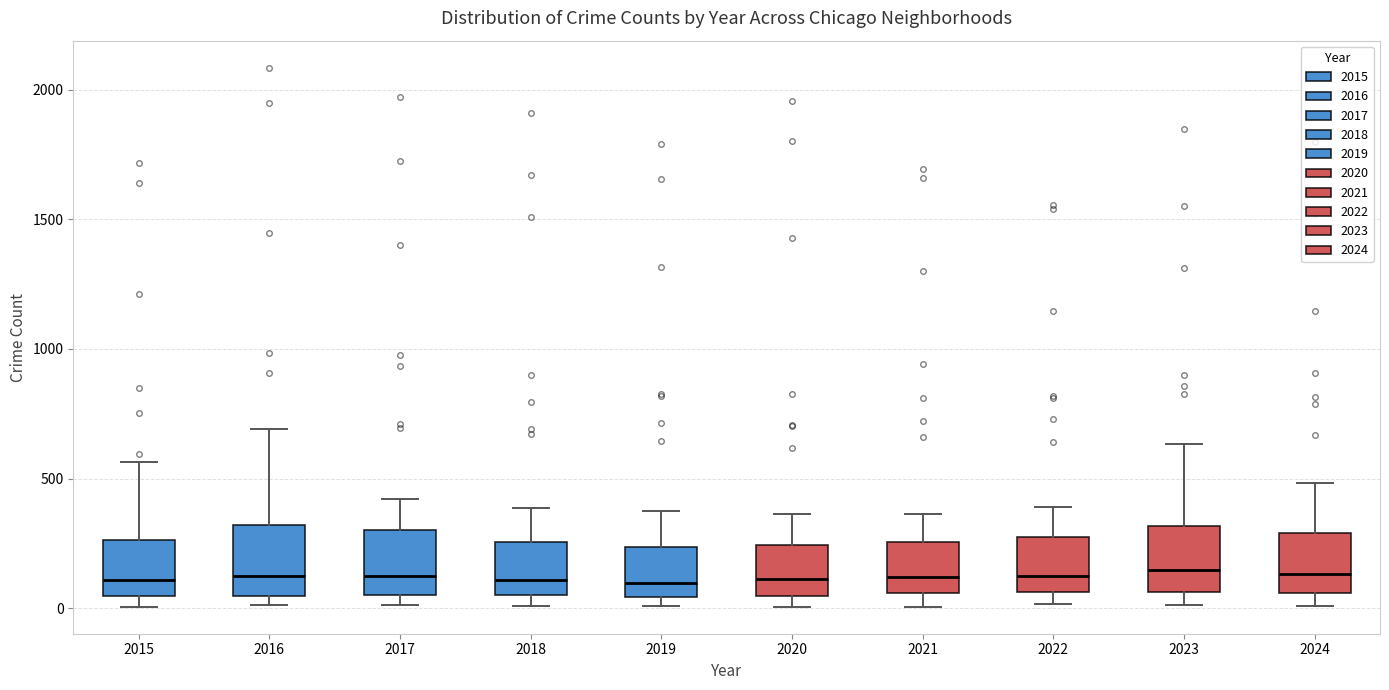

Reading left to right, transcribe this box plot: for each box, give where its median line is, the range the box spans, and where its two whiskers end, as read against the y-axis. The values are not printed on the chart, so give them approximately, as read against the axis.

2015: median 100, box 50 to 250, whiskers 0 to 550
2016: median 150, box 50 to 300, whiskers 0 to 700
2017: median 100, box 50 to 300, whiskers 0 to 400
2018: median 100, box 50 to 250, whiskers 0 to 400
2019: median 100, box 50 to 250, whiskers 0 to 400
2020: median 100, box 50 to 250, whiskers 0 to 350
2021: median 100, box 50 to 250, whiskers 0 to 350
2022: median 150, box 50 to 250, whiskers 0 to 400
2023: median 150, box 50 to 300, whiskers 0 to 650
2024: median 150, box 50 to 300, whiskers 0 to 500